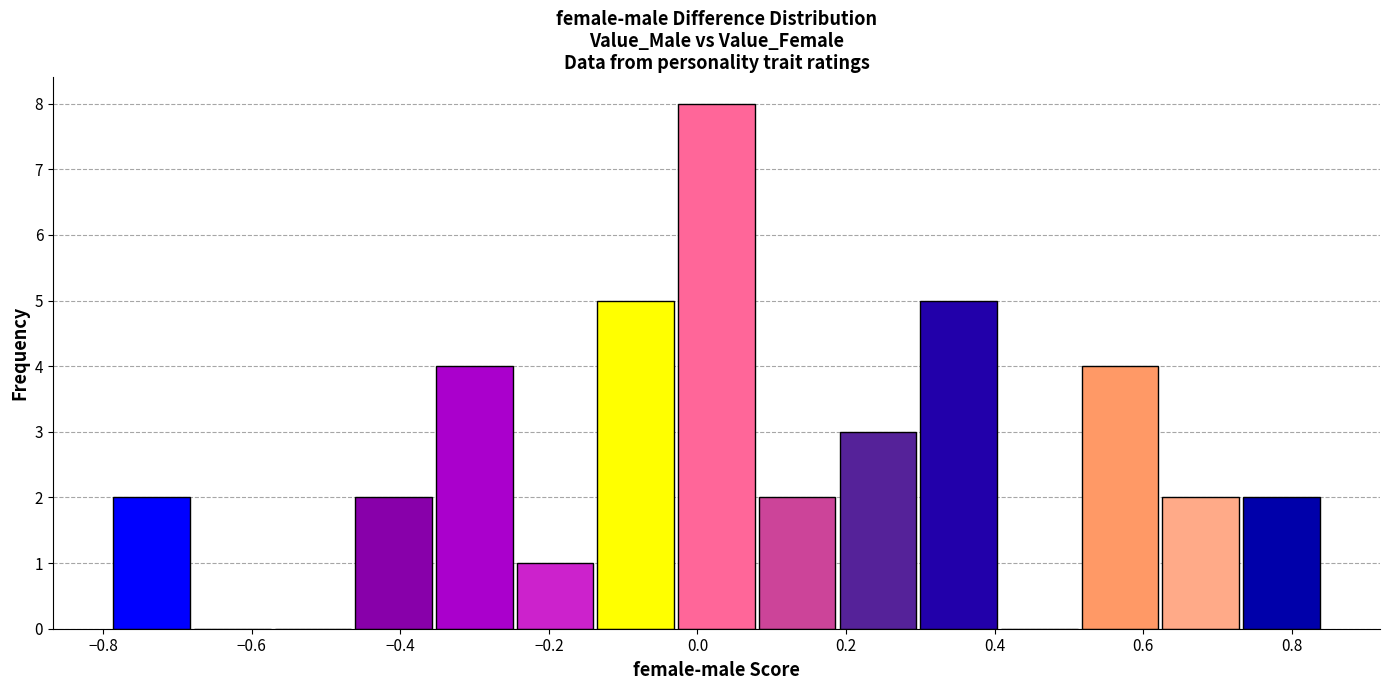

Reading left to right, list every bar in this chart as the range it spans on the x-axis followed by its height. Neither the bar edges nor the heights are printed on the chart, so give them approximately, as read against the axes.

-0.78 to -0.68: 2
-0.68 to -0.56: 0
-0.56 to -0.46: 0
-0.46 to -0.36: 2
-0.36 to -0.24: 4
-0.24 to -0.14: 1
-0.14 to -0.02: 5
-0.02 to 0.08: 8
0.08 to 0.20: 2
0.20 to 0.30: 3
0.30 to 0.40: 5
0.40 to 0.52: 0
0.52 to 0.62: 4
0.62 to 0.74: 2
0.74 to 0.84: 2